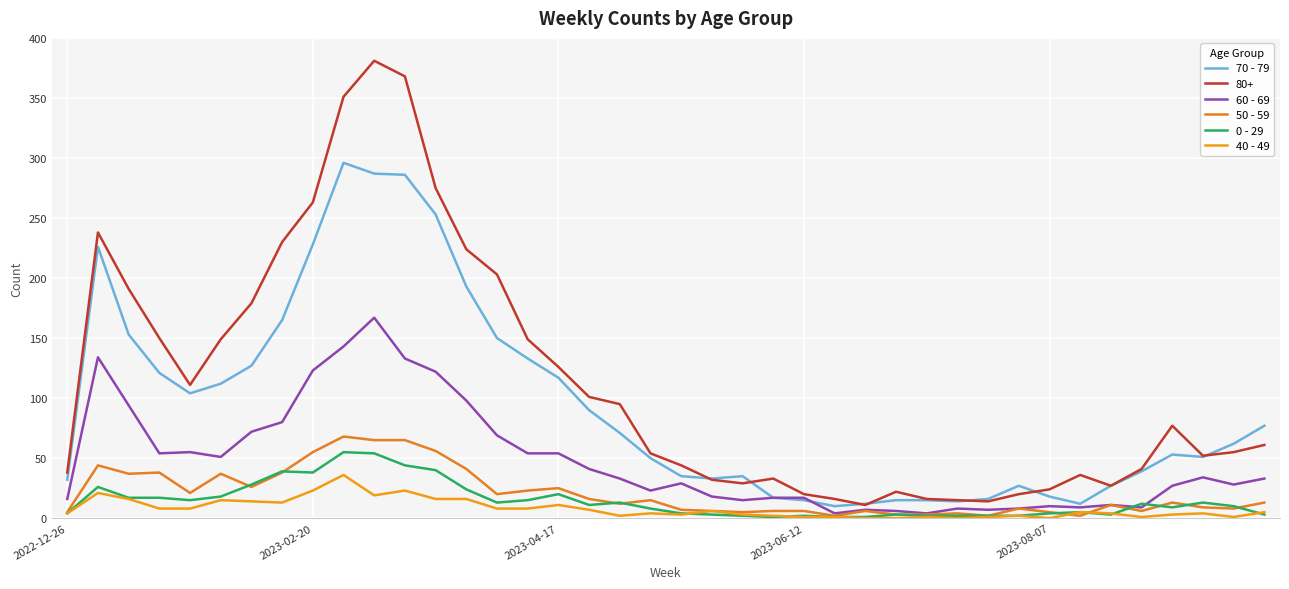

Does the chart display data point markers on the line(s)?

No